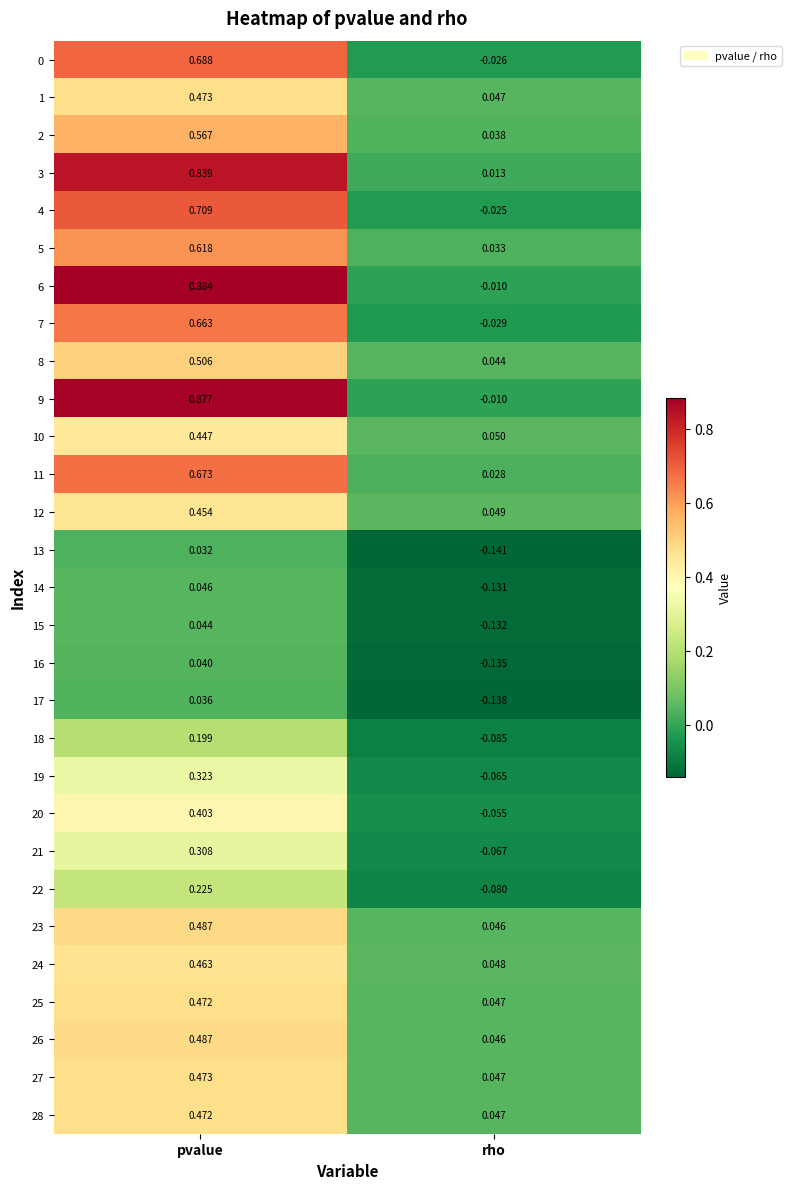

What is the total value across all series at pvalue?

12.9